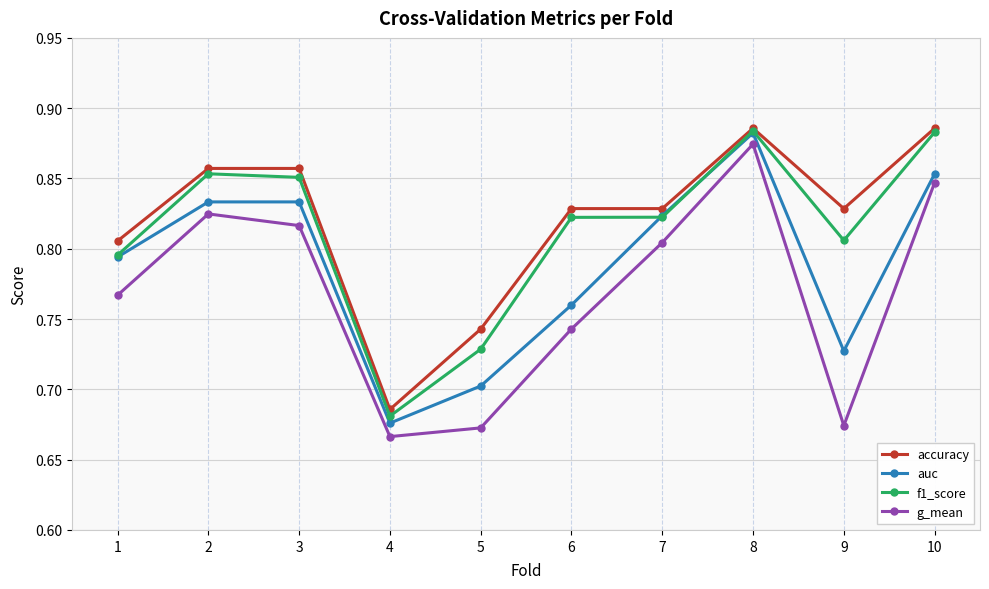

List the series in order of their overall mean, lowest first.

g_mean, auc, f1_score, accuracy